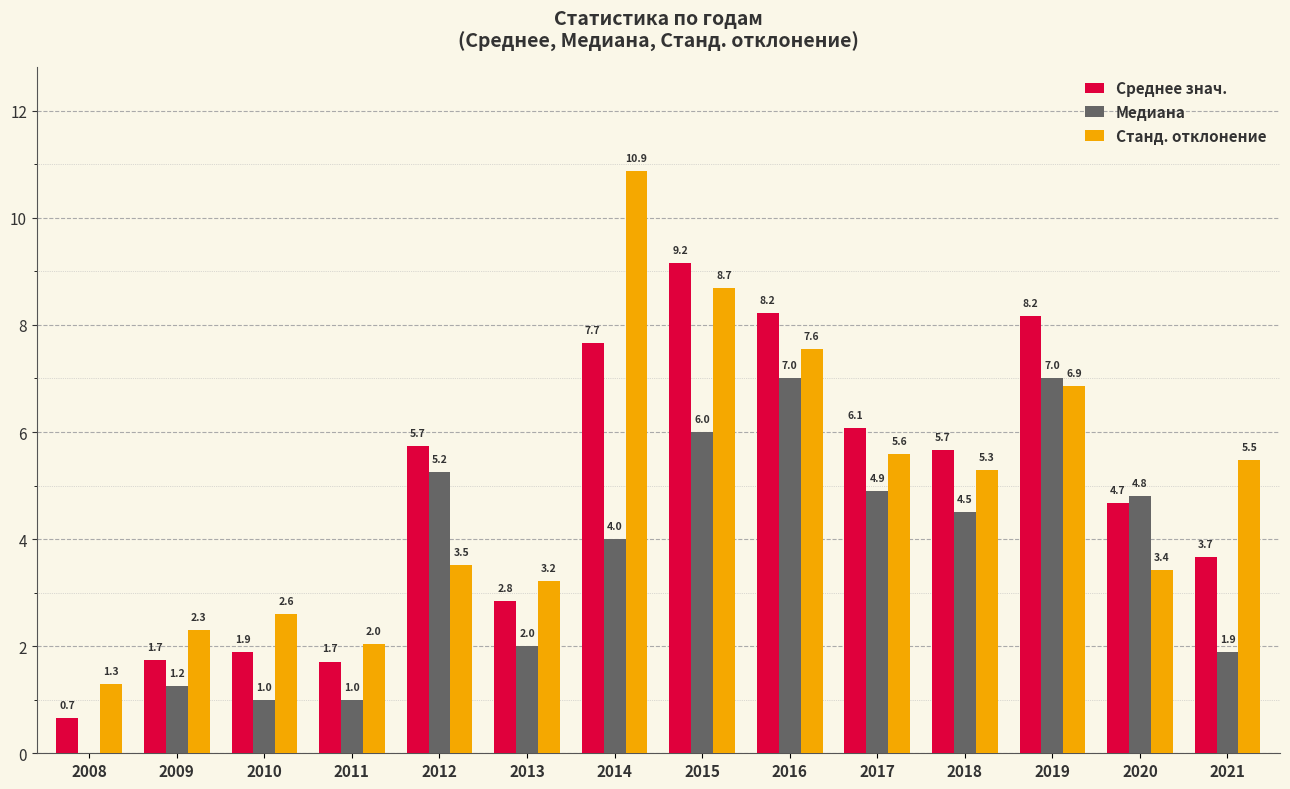

True or false: Среднее знач. has a value of 2.3 at 2018.

False